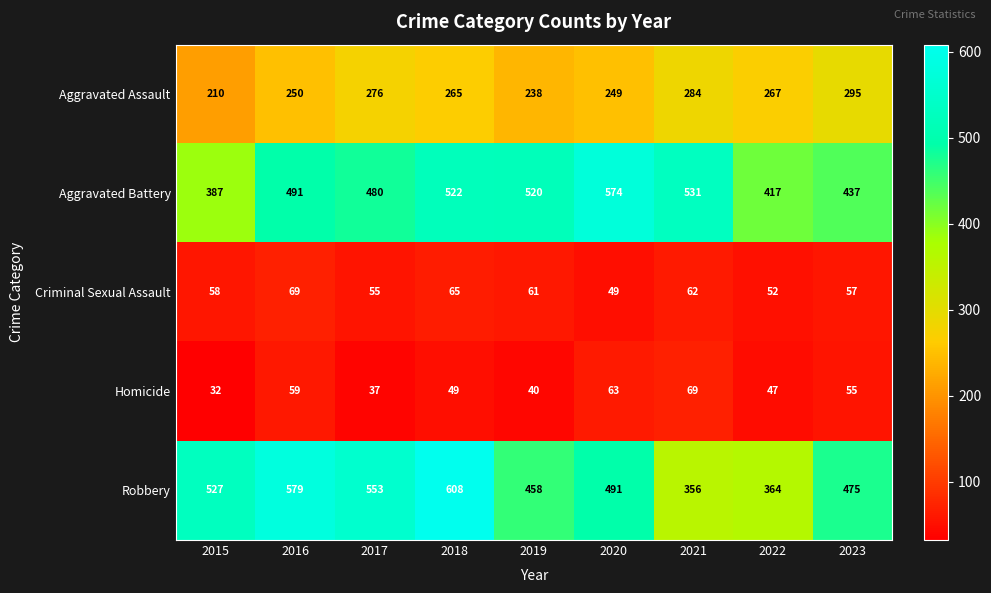

What is the sum of all Aggravated Assault values?

2334